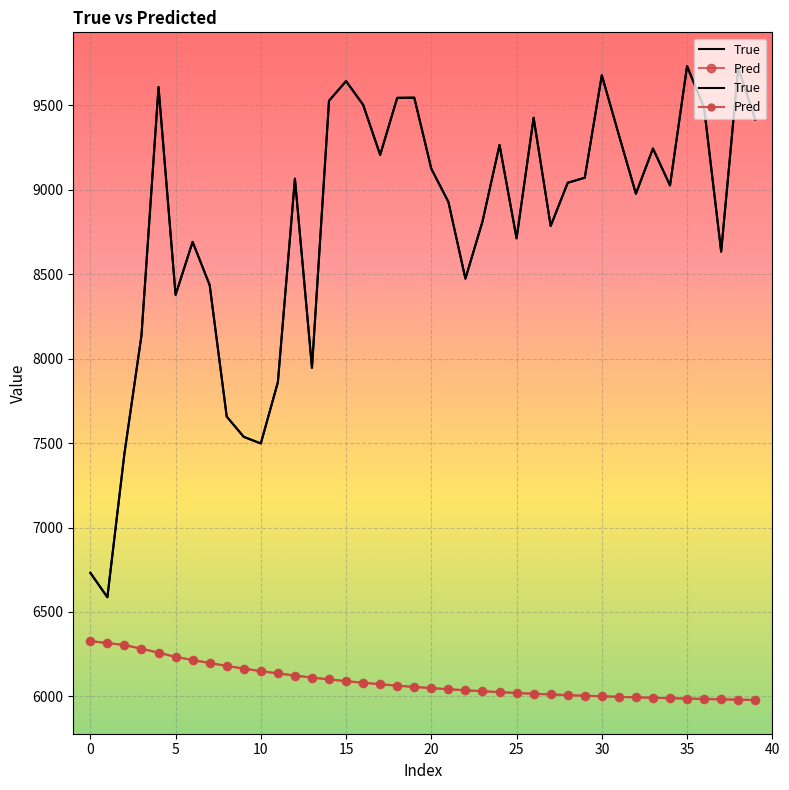

Between 26 and 38, which is larger?

38